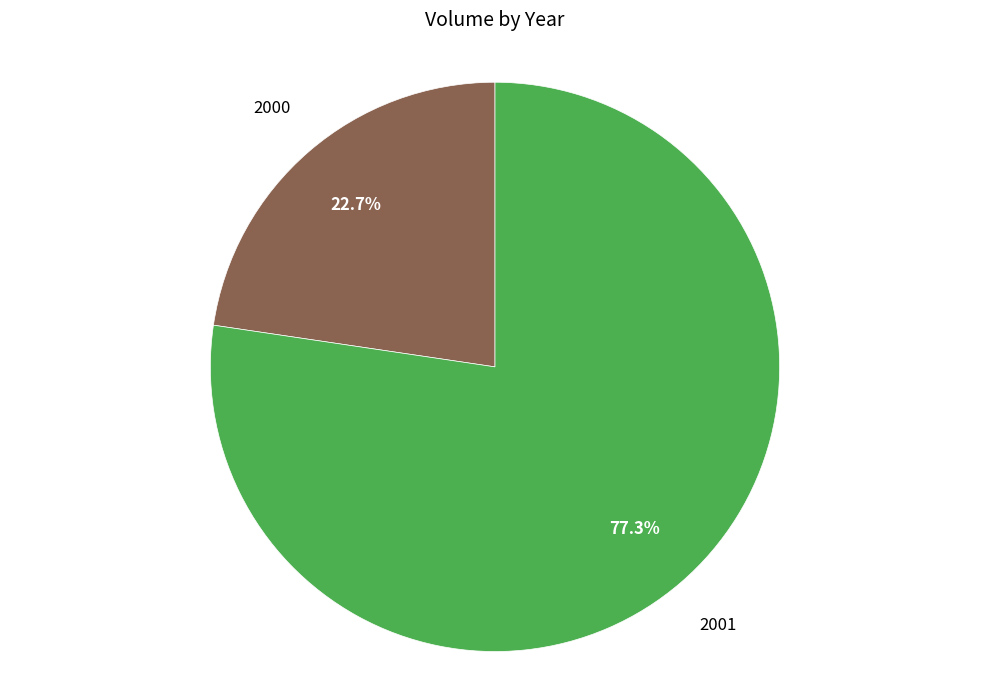

Is there a majority slice in this chart?

Yes